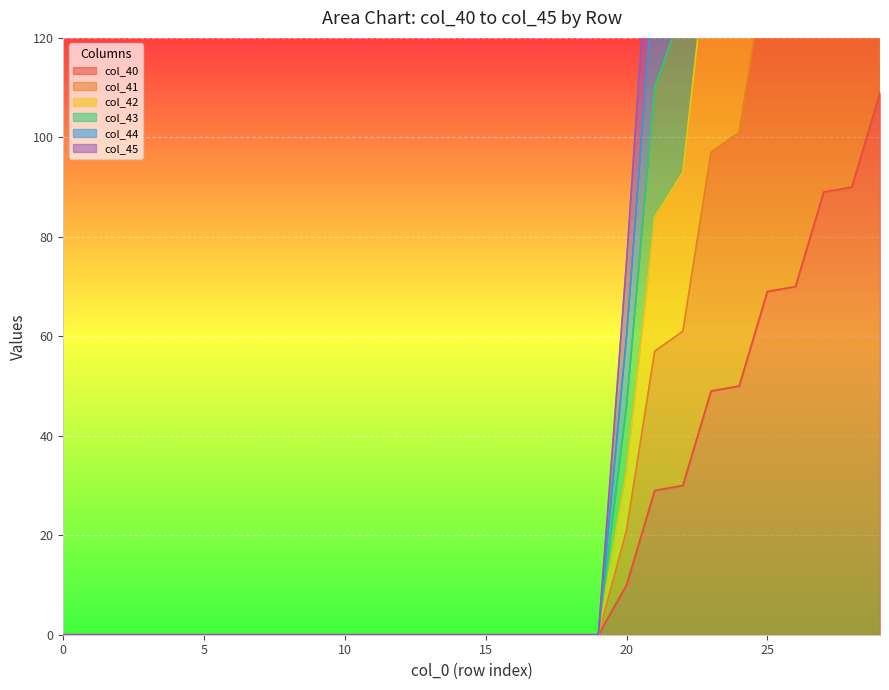

True or false: col_41 and col_45 intersect in this chart.

False